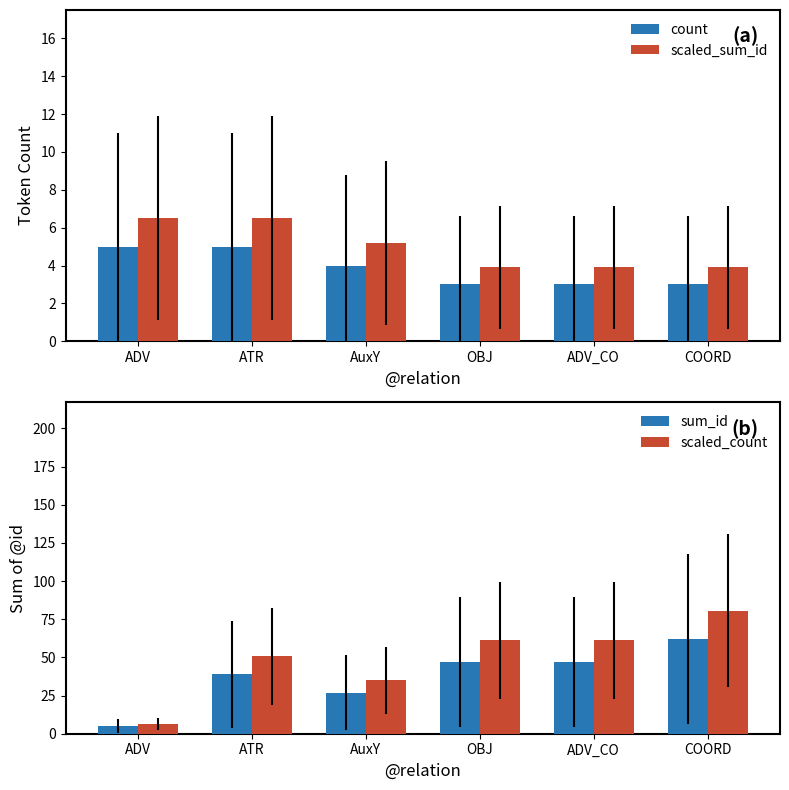

What is the minimum value shown in the chart?

3.0